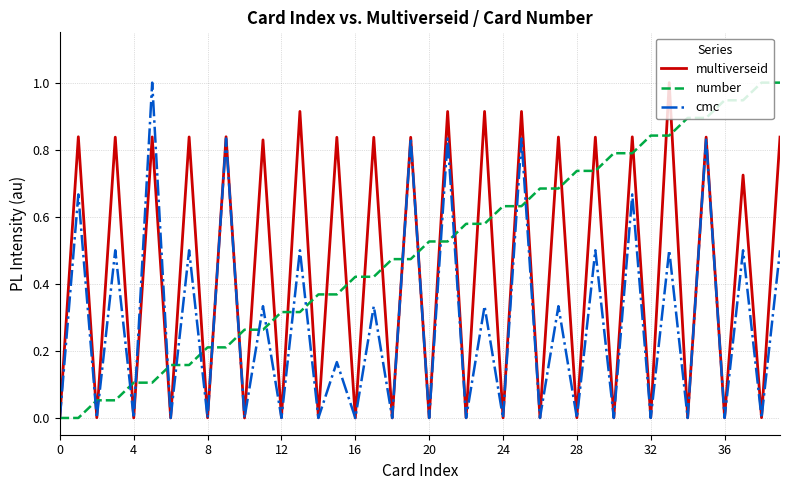

List the series in order of their overall mean, highest first.

number, multiverseid, cmc